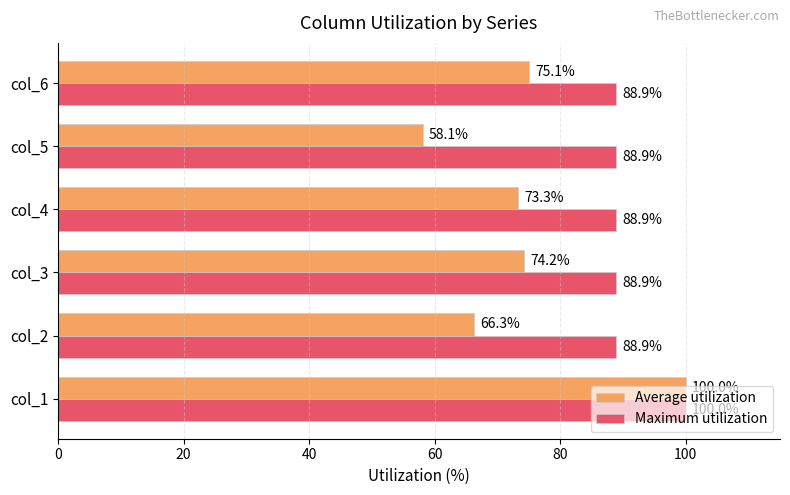

What is the difference between the second highest and second lowest values in the Average utilization series?

8.8